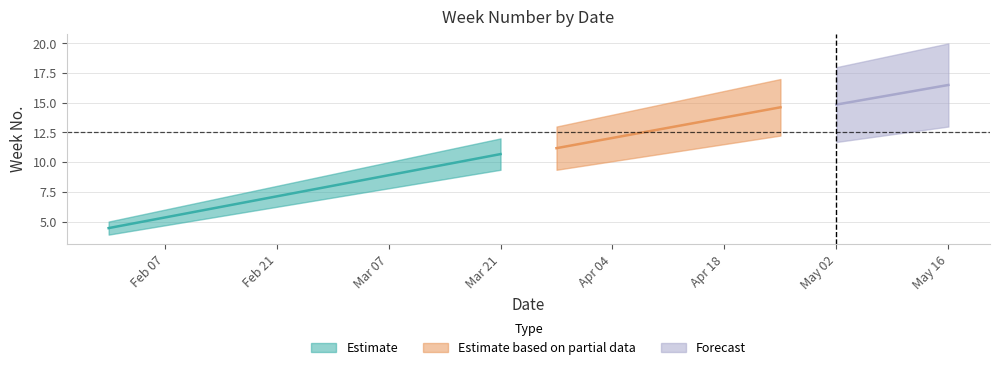

Which category has the highest value across all series?

2022-05-16